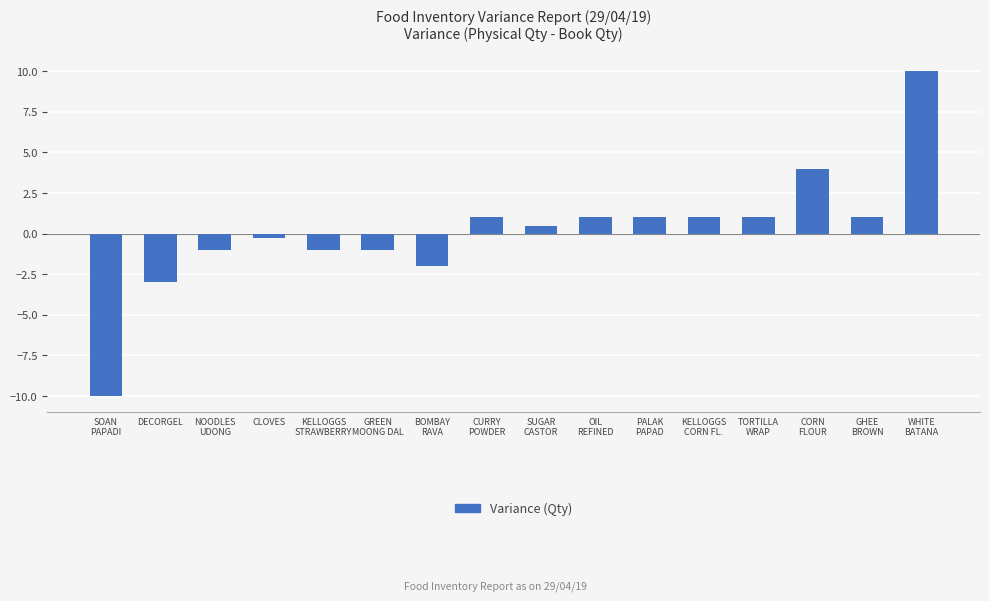

Which label corresponds to the largest value in the chart?

WHITE
BATANA